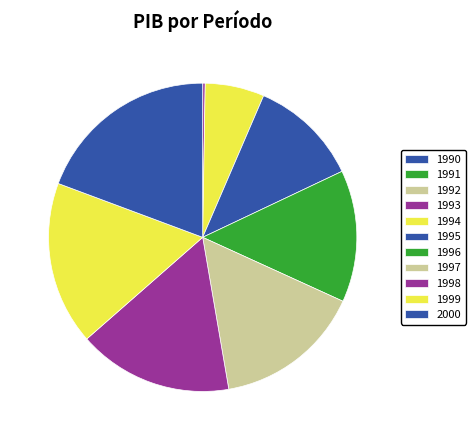

Do 2000 and 1990 together represent more than half of the pie?

No